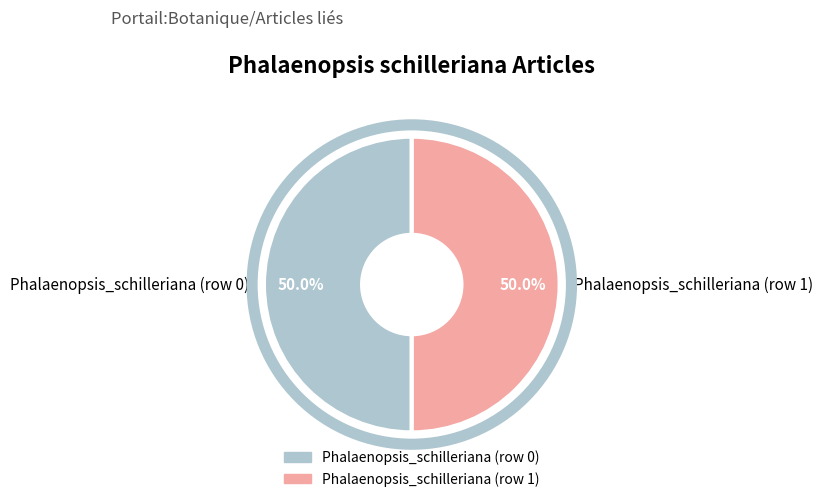

To the nearest percent, what percentage of the pie is Phalaenopsis_schilleriana (row 1)?

50%